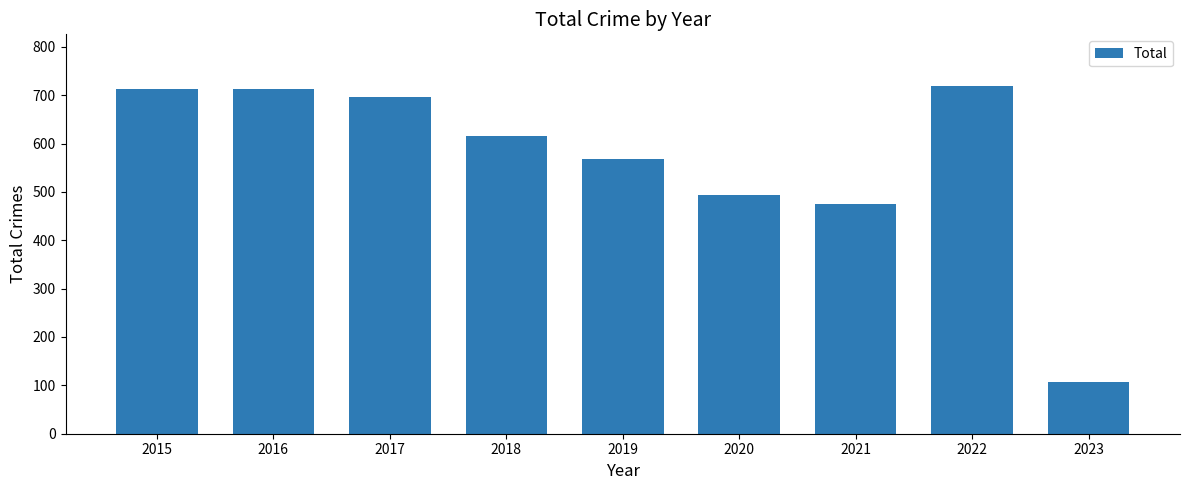

What is the greatest value displayed?

718